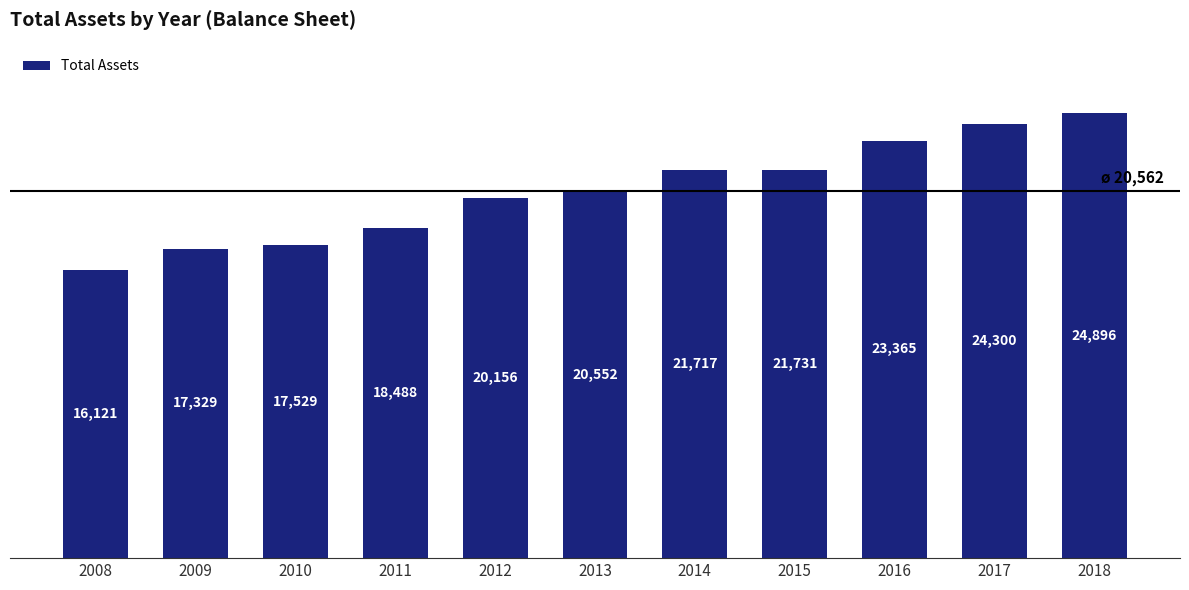

What is the value of the 3rd bar from the left?

17529